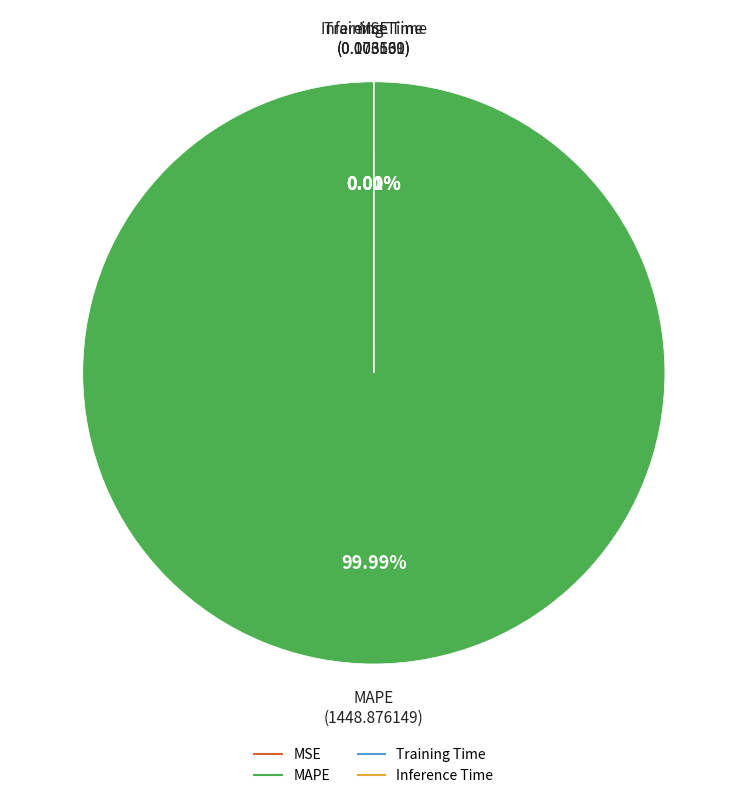

Is there any slice that represents more than half of the pie?

Yes